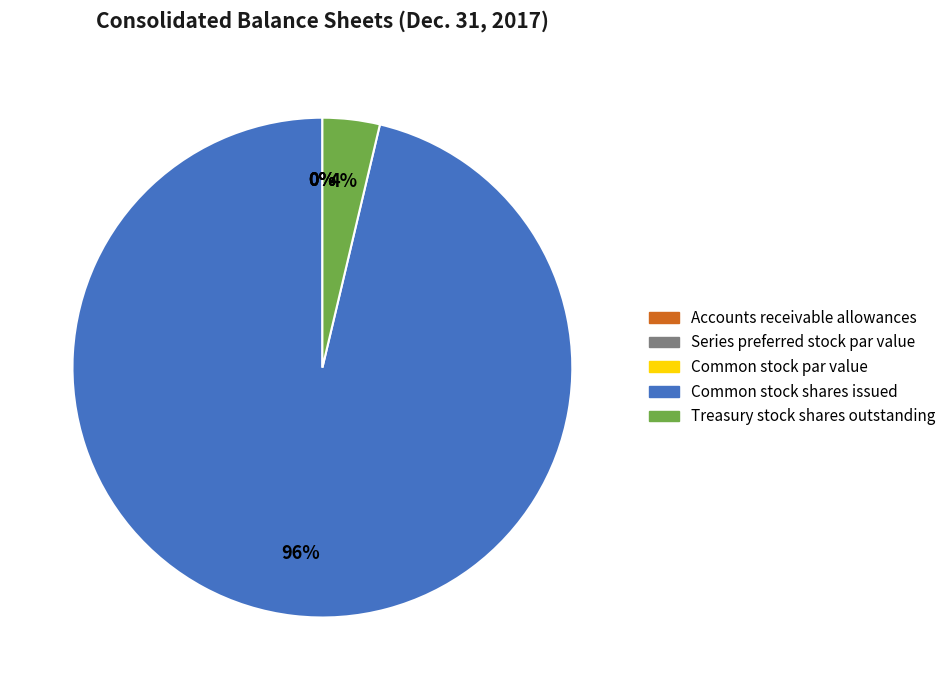

Rank the categories by value from lowest to highest.

Series preferred stock par value, Common stock par value, Accounts receivable allowances, Treasury stock shares outstanding, Common stock shares issued